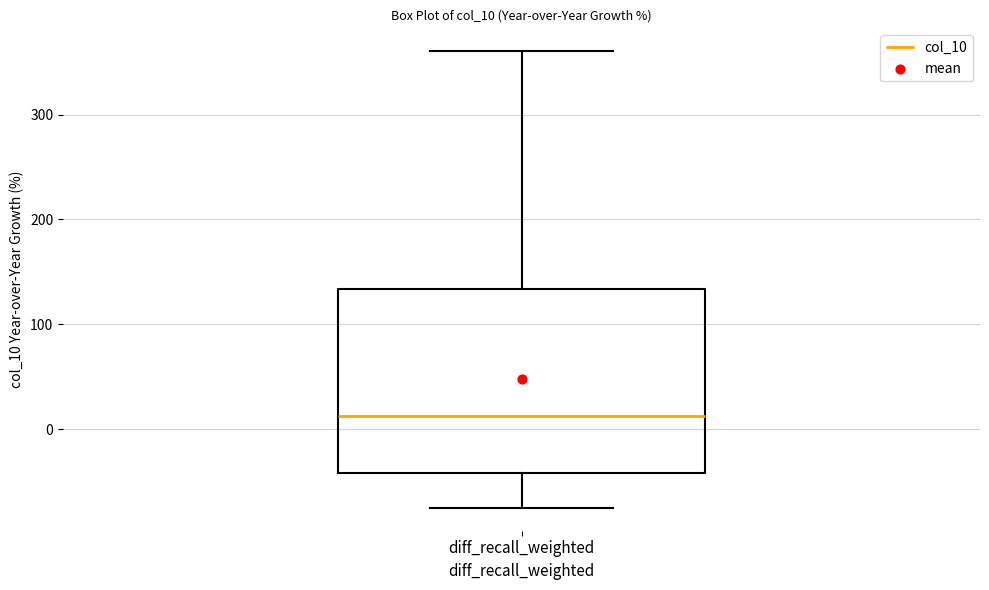

Transcribe this box plot: give where the median line is, the range the box spans, and where the two whiskers end, as read against the y-axis. The values are not printed on the chart, so give them approximately, as read against the axis.

median 10, box -40 to 130, whiskers -70 to 360